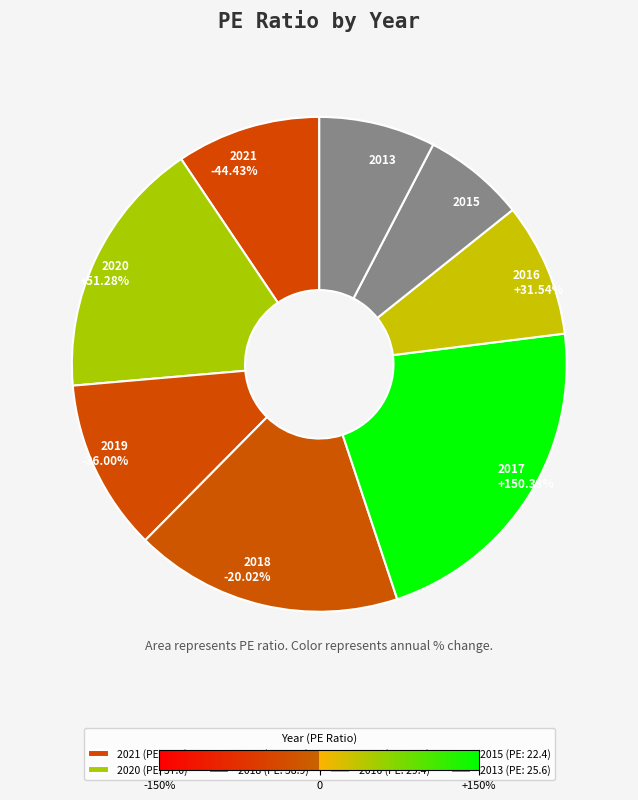

Is there any slice that represents more than half of the pie?

No